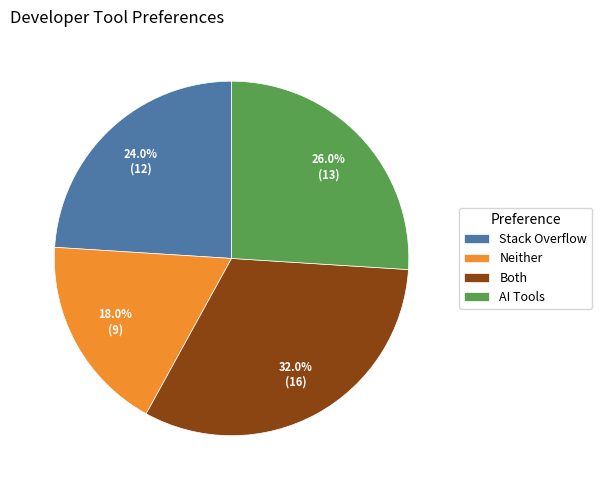

What portion of the pie excludes AI Tools?

74.0%